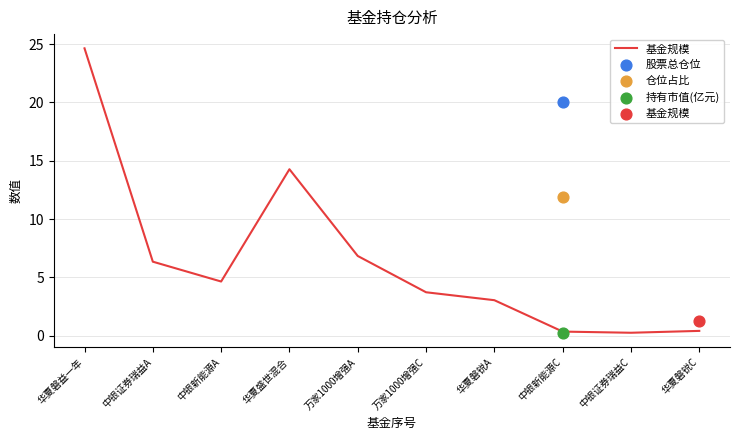

Between 华夏磐益一年 and 华夏磐锐C, which is larger?

华夏磐益一年